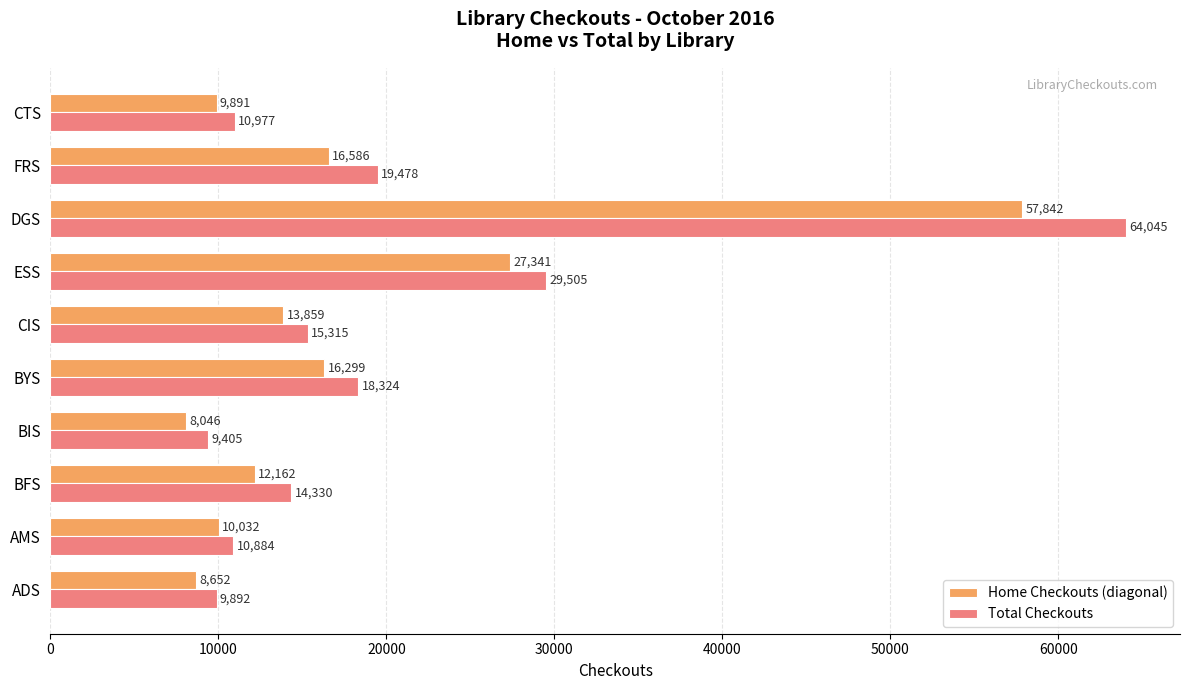

Read the Home Checkouts (diagonal) value at ADS, to the nearest 10.

8650